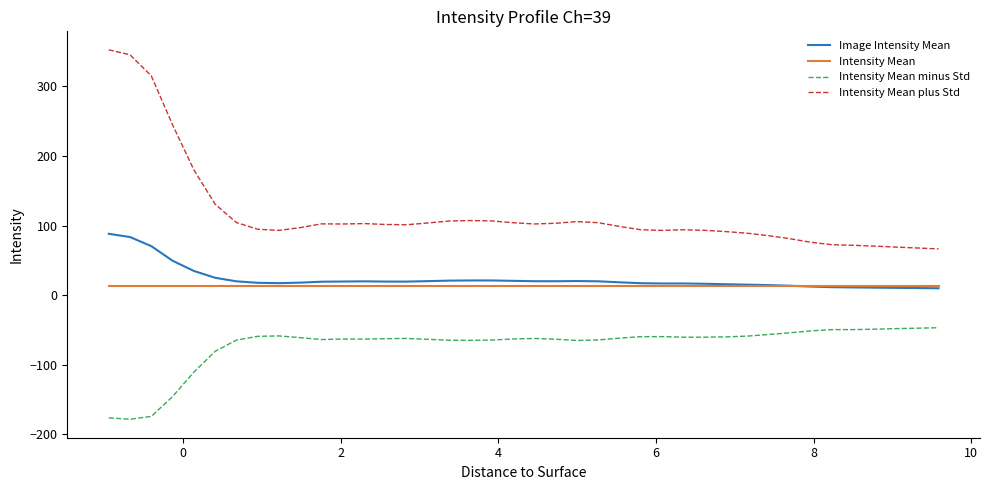

Which series has the widest spread of values?

Intensity Mean plus Std